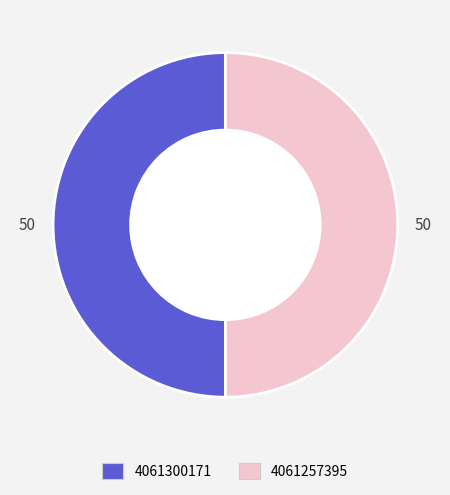

Is it true that 4061257395 is 41% of the pie?

False